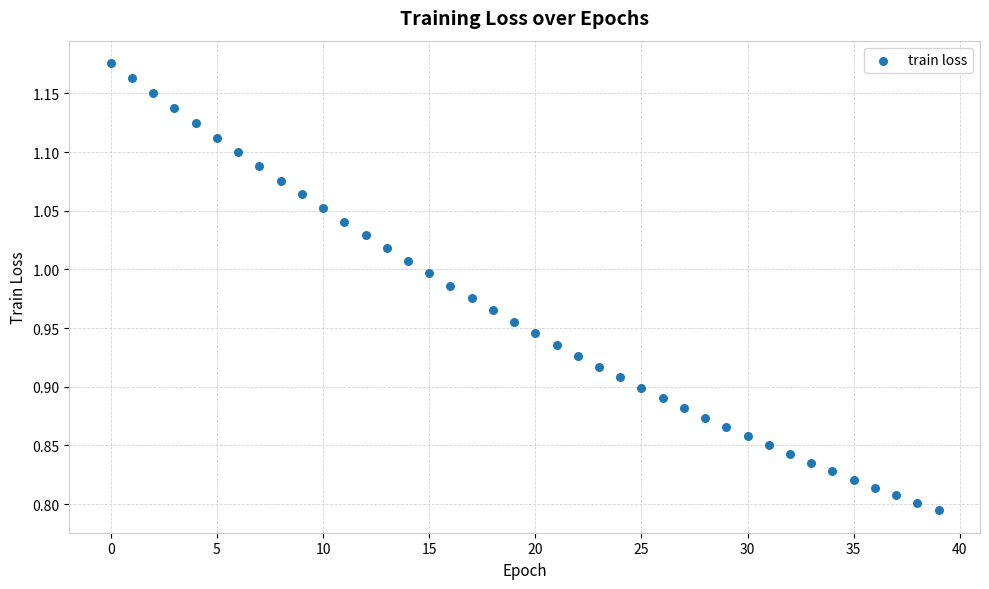

What is the range of Y values (max minus min)?

0.4